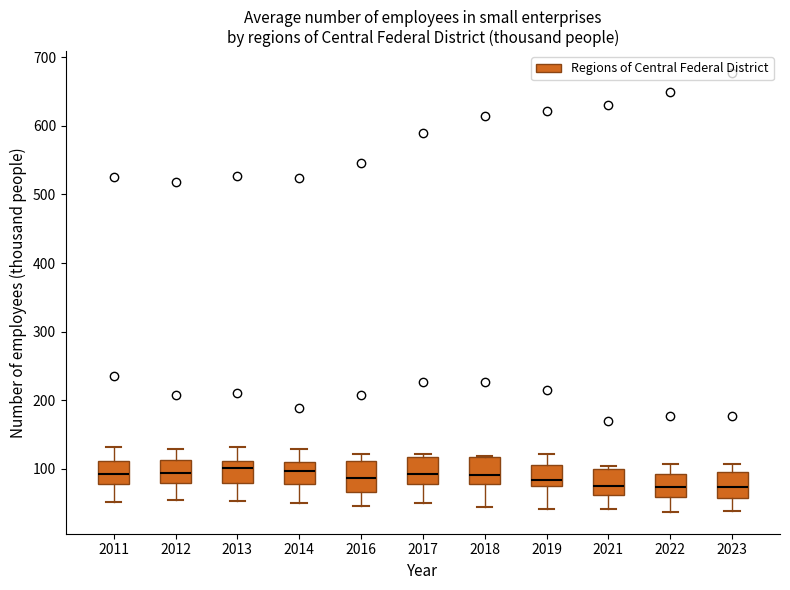

Reading left to right, transcribe this box plot: for each box, give where its median line is, the range the box spans, and where its two whiskers end, as read against the y-axis. The values are not printed on the chart, so give them approximately, as read against the axis.

2011: median 90, box 80 to 110, whiskers 50 to 130
2012: median 90, box 80 to 110, whiskers 50 to 130
2013: median 100, box 80 to 110, whiskers 50 to 130
2014: median 100, box 80 to 110, whiskers 50 to 130
2016: median 90, box 70 to 110, whiskers 50 to 120
2017: median 90, box 80 to 120, whiskers 50 to 120 (just above the box's upper edge)
2018: median 90, box 80 to 120, whiskers 40 to 120
2019: median 80, box 70 to 110, whiskers 40 to 120
2021: median 80, box 60 to 100, whiskers 40 to 100 (just above the box's upper edge)
2022: median 70, box 60 to 90, whiskers 40 to 110
2023: median 70, box 60 to 100, whiskers 40 to 110